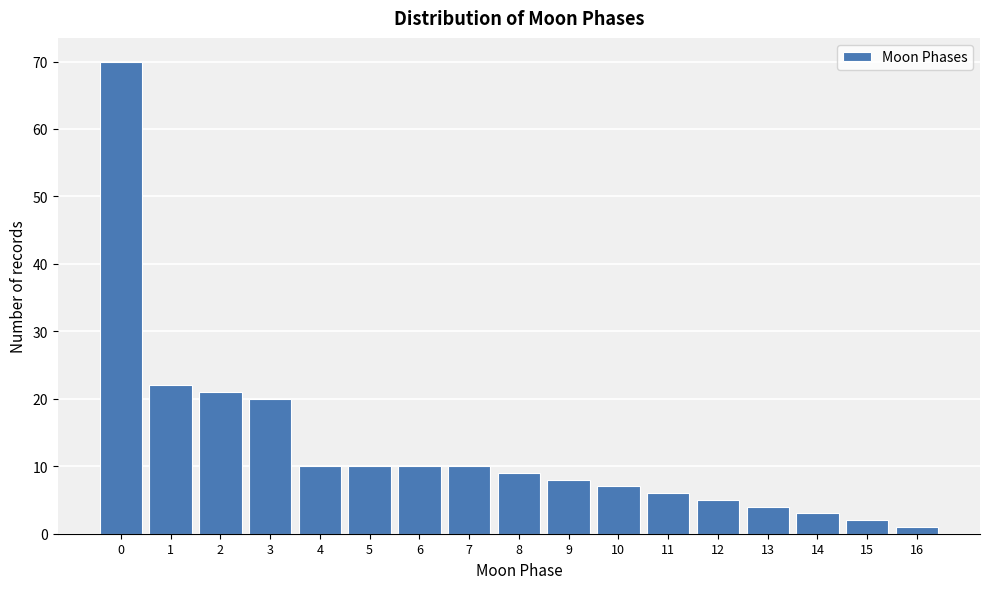

Reading left to right, what are all the values shown in this chart?

0=70	1=22	2=21	3=20	4=10	5=10	6=10	7=10	8=9	9=8	10=7	11=6	12=5	13=4	14=3	15=2	16=1